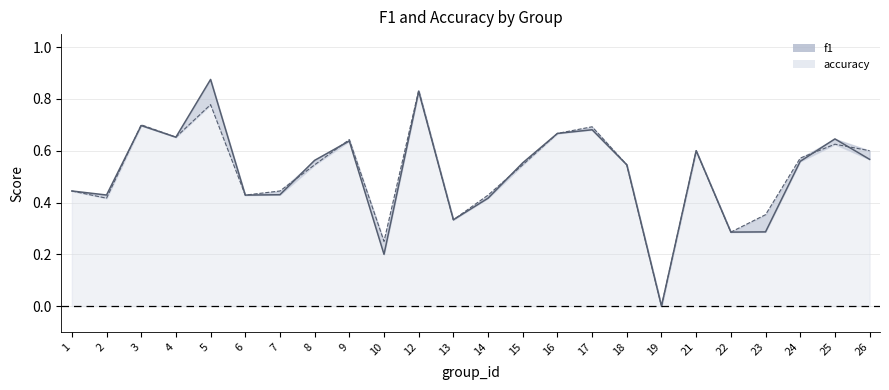

Count the f1 values in the range 0 to 1.

24